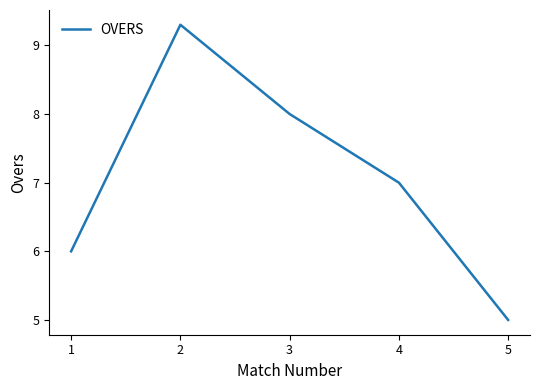

What is the change in value from 2 to 4?

-2.3